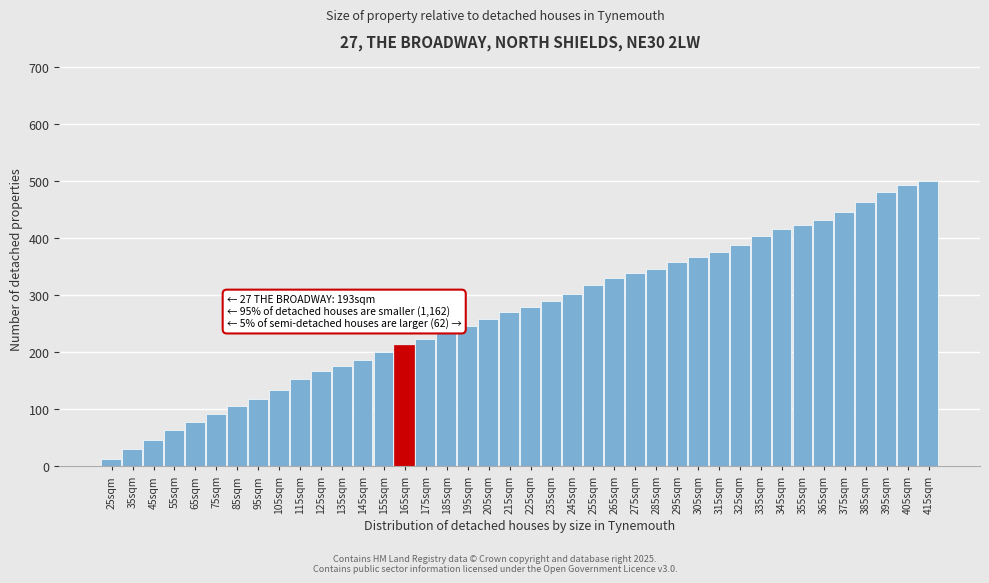

Is it true that the value at 275sqm is 124.8?

False